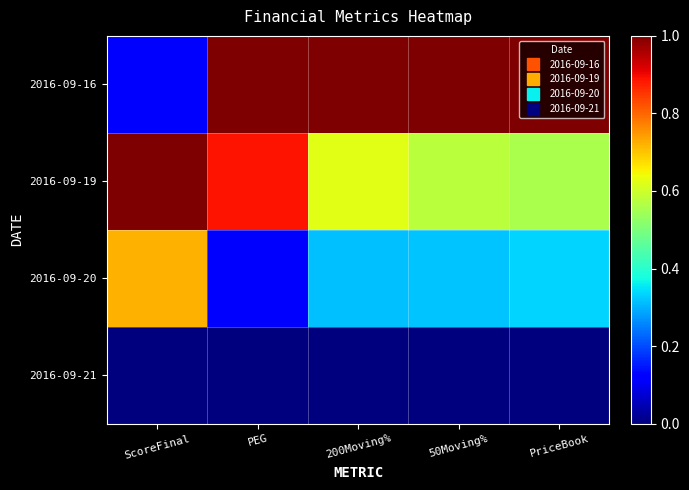

Reading left to right, transcribe all the data shown in this chart.

2016-09-16: ScoreFinal=0.1	PEG=1.0	200Moving%=1.0	50Moving%=1.0	PriceBook=1.0
2016-09-19: ScoreFinal=1.0	PEG=0.9	200Moving%=0.6	50Moving%=0.6	PriceBook=0.6
2016-09-20: ScoreFinal=0.7	PEG=0.1	200Moving%=0.3	50Moving%=0.3	PriceBook=0.3
2016-09-21: ScoreFinal=0.0	PEG=0.0	200Moving%=0.0	50Moving%=0.0	PriceBook=0.0